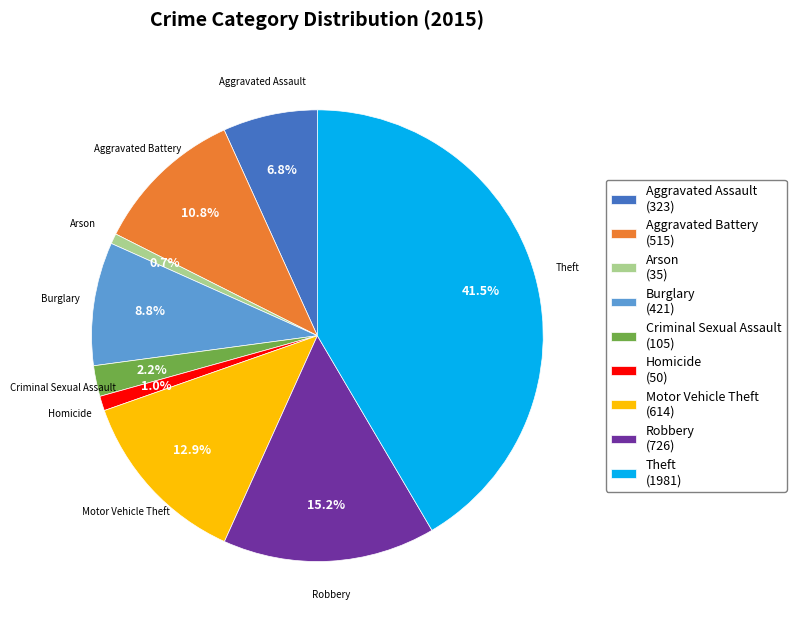

To the nearest percent, what portion does Aggravated Battery represent?

11%